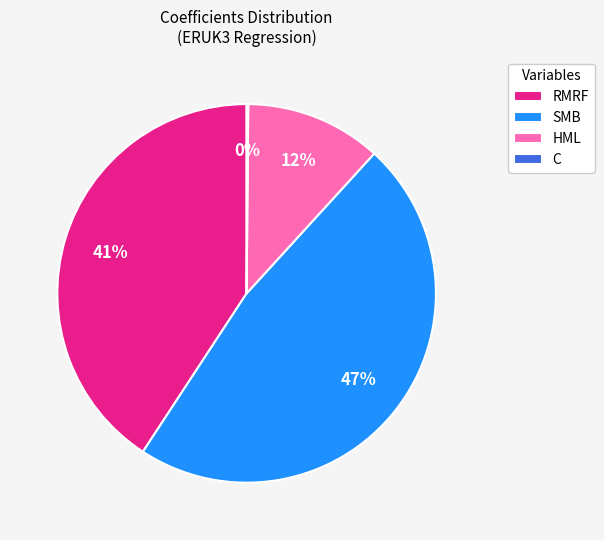

Which category has the biggest portion of the pie?

SMB